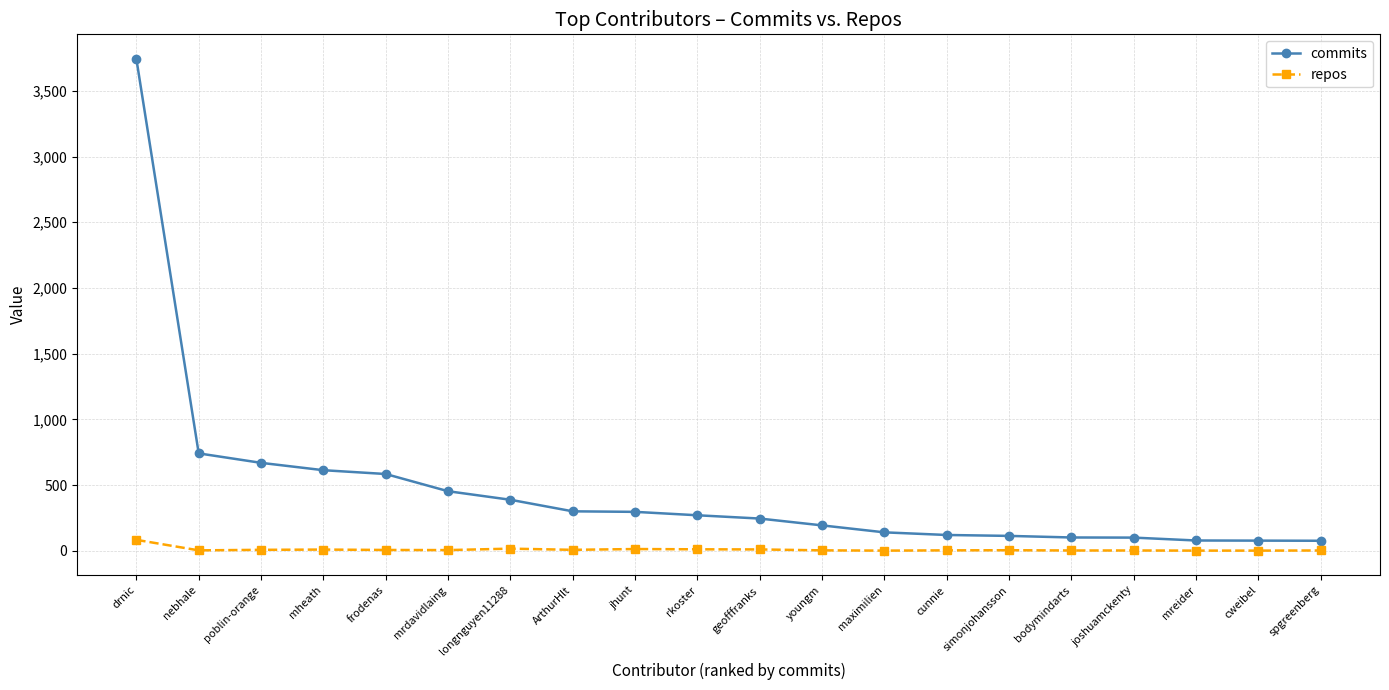

What is the label of the 14th point from the right?

longnguyen11288